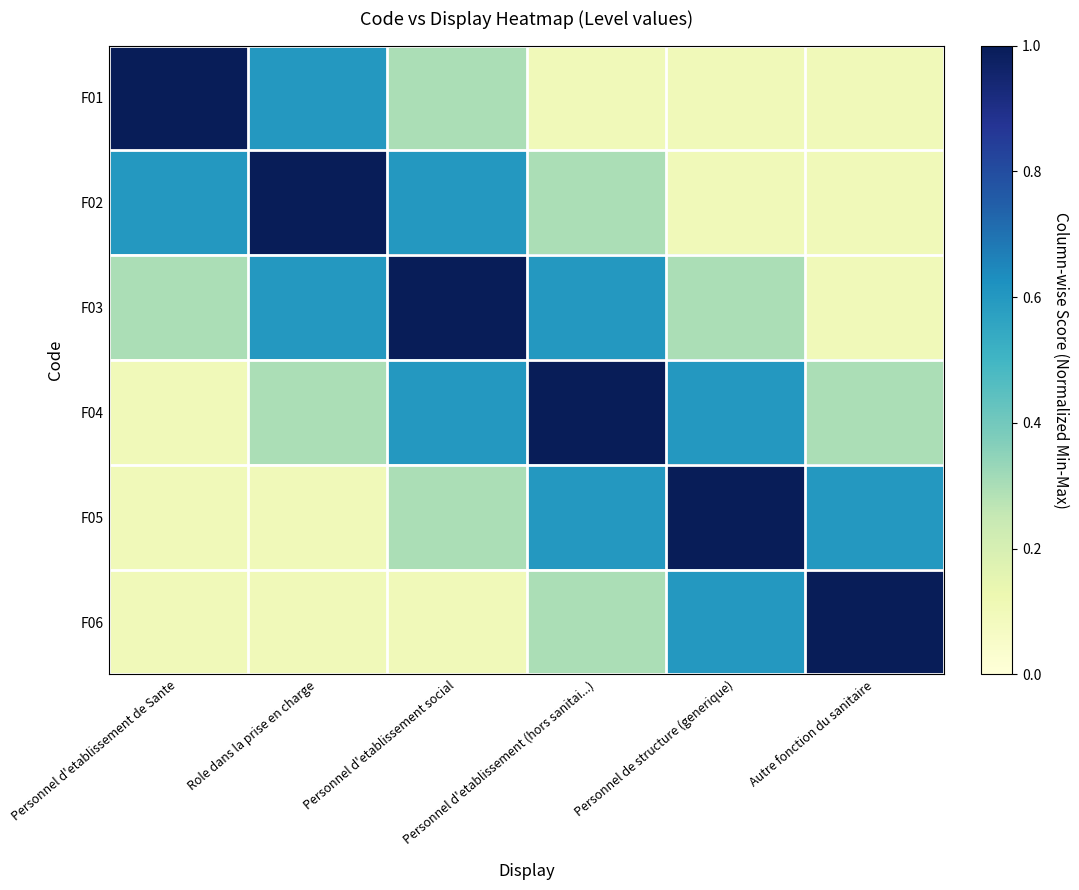

Rank the series by their maximum value, from highest to lowest.

F01, F02, F03, F04, F05, F06